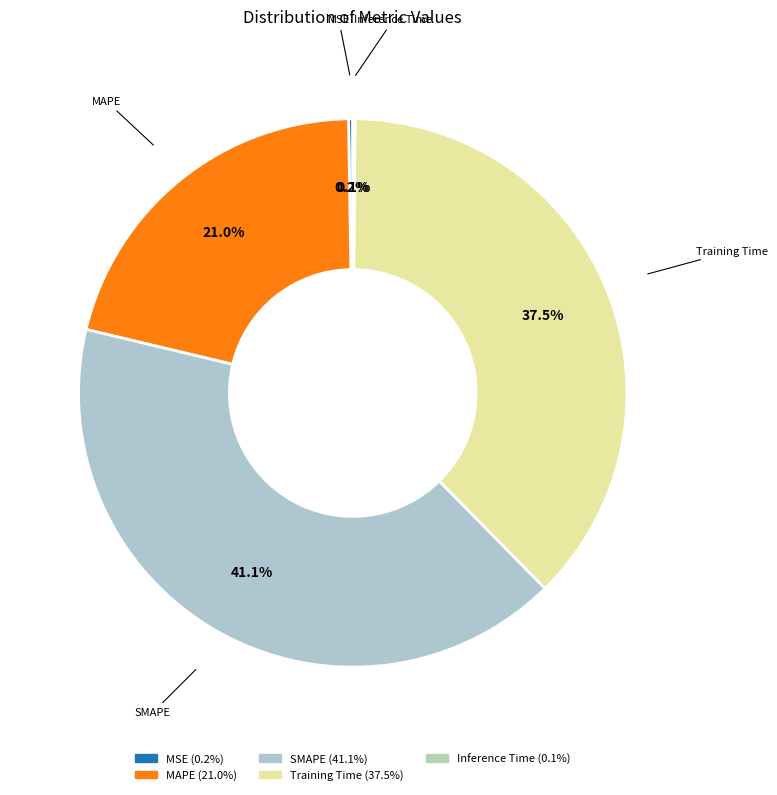

What percentage is the MAPE slice, to the nearest percent?

21%